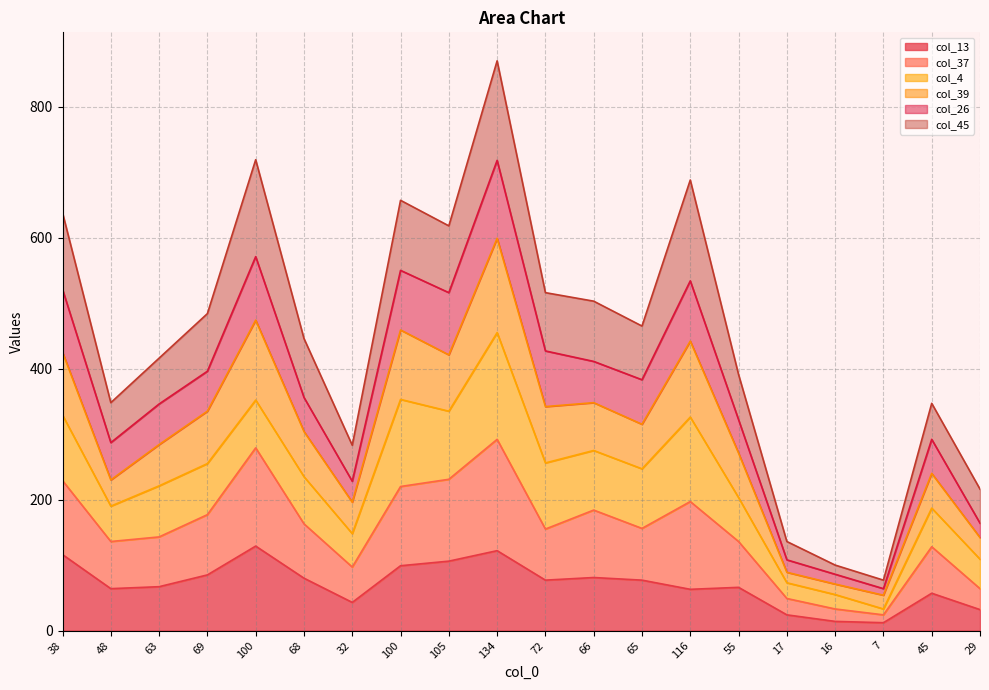

How many lines are shown in the chart?

6